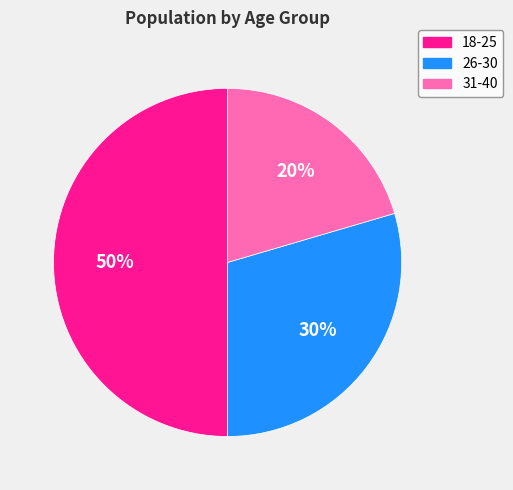

To the nearest percent, what portion does 31-40 represent?

20%